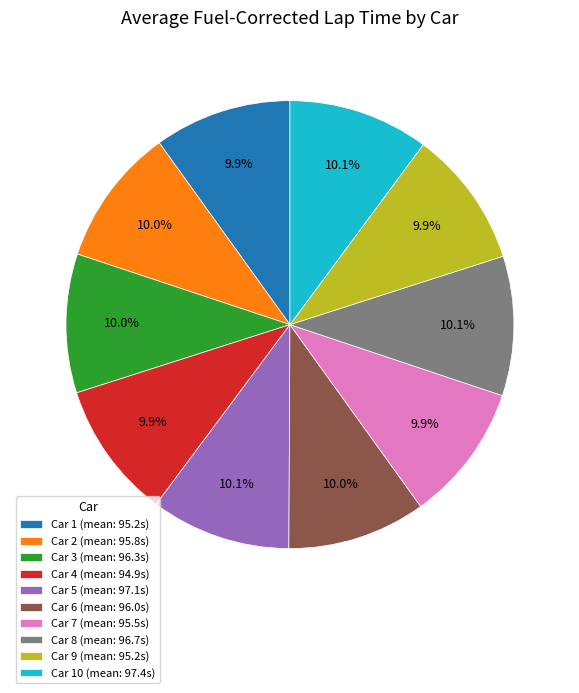

Approximately how many times larger is the value at Car 3 (mean: 96.3s) compared to Car 9 (mean: 95.2s)?

1.0